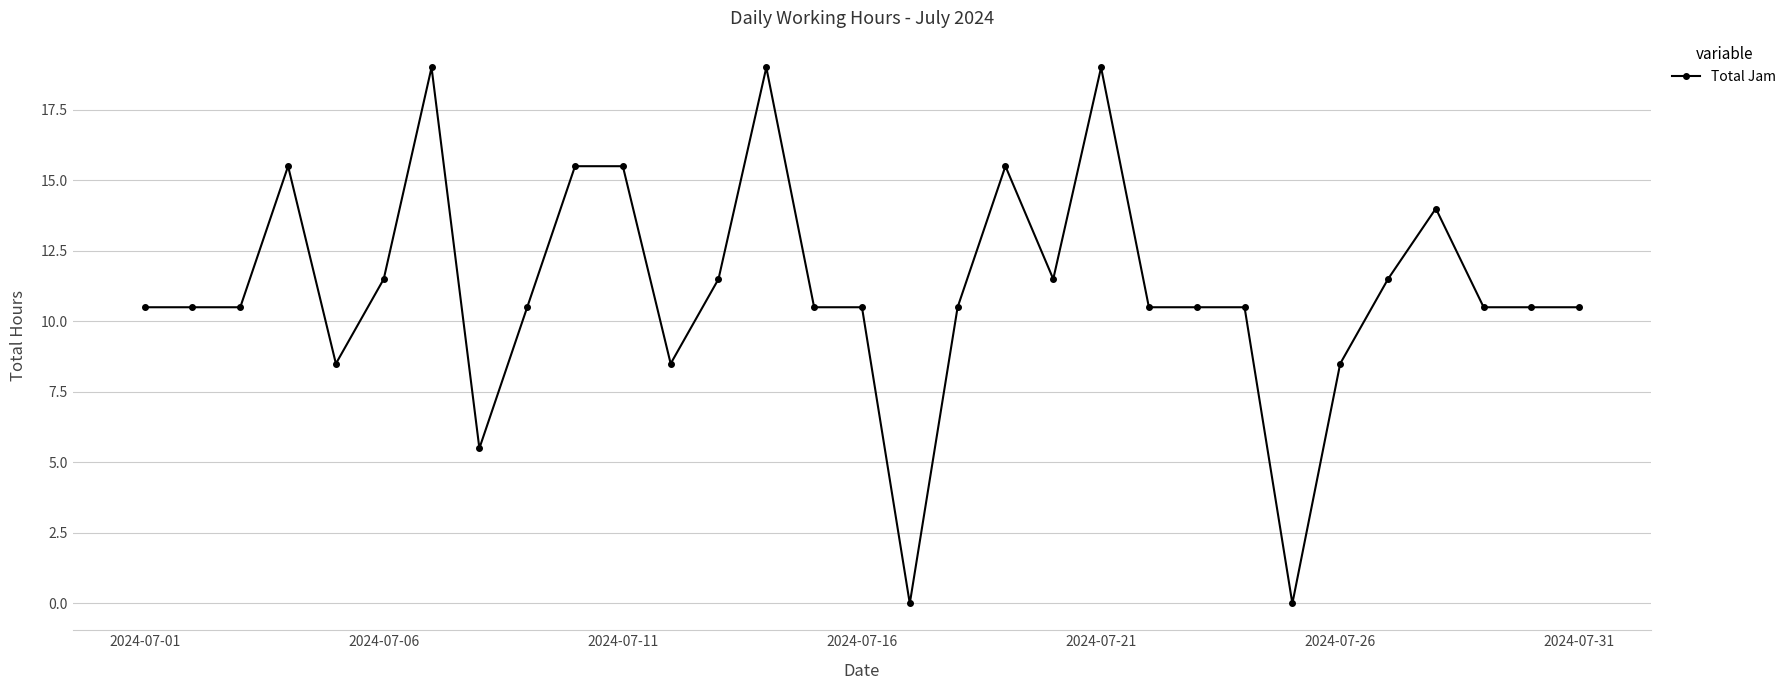

True or false: the data has more than 0 interior local peaks.

True